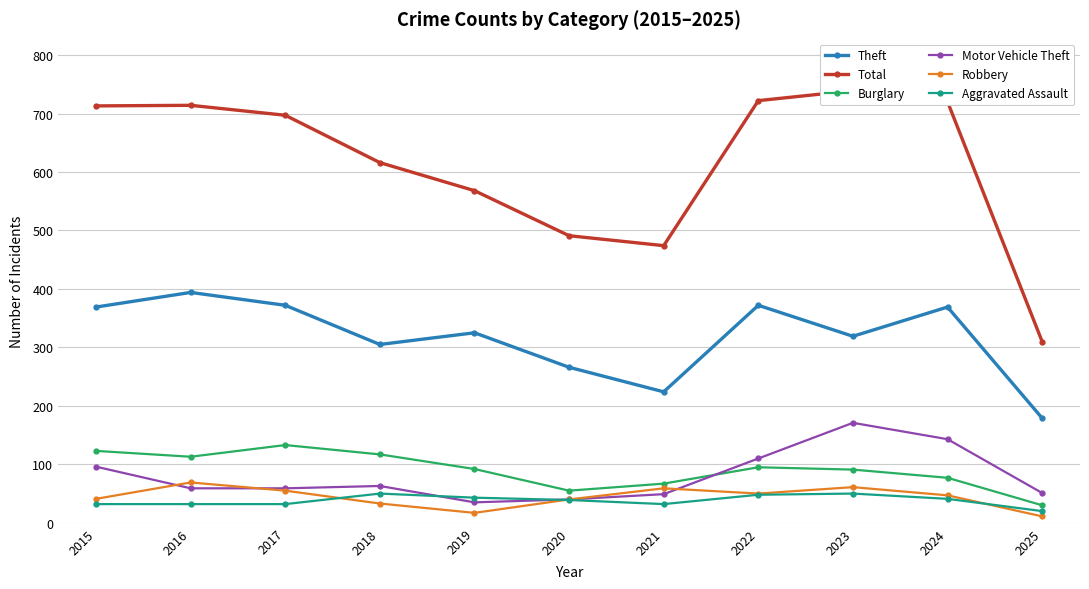

Does the chart have visible grid lines?

Yes